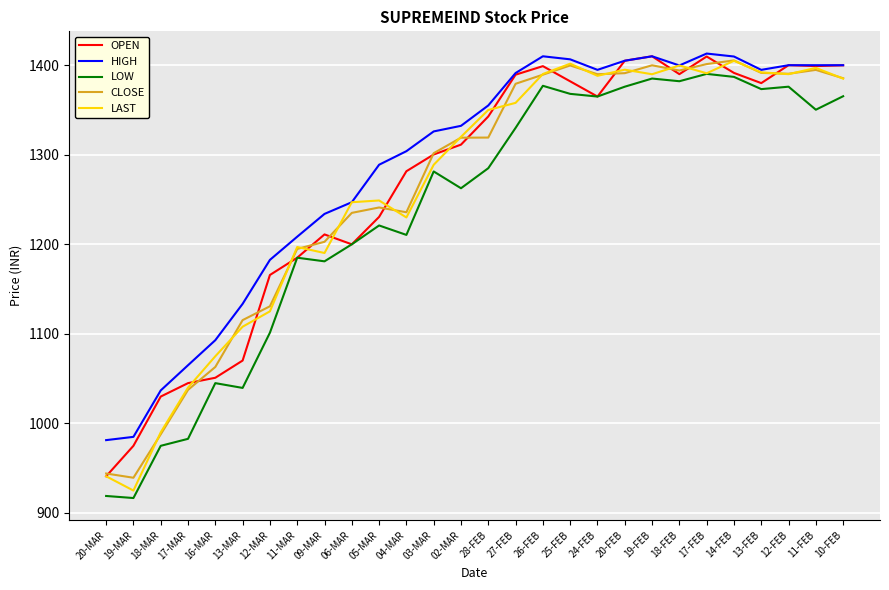

What is the maximum value shown in the chart?

1413.0